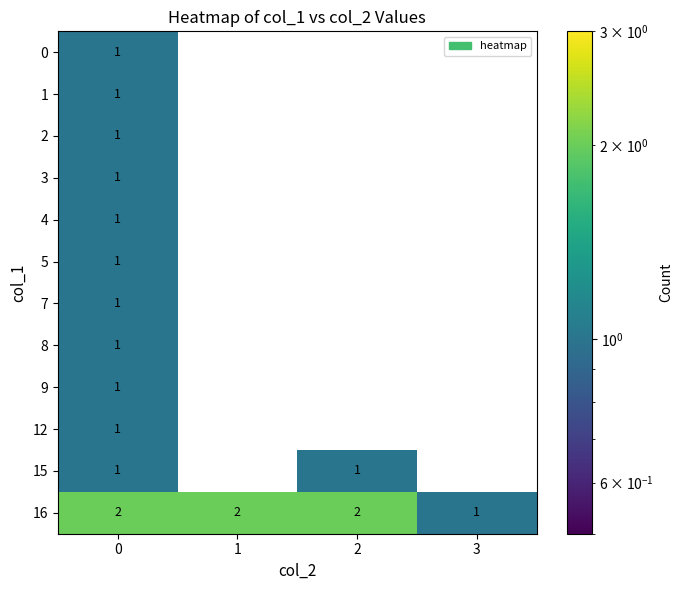

The value of 0 at 0 is 0. True or false?

False